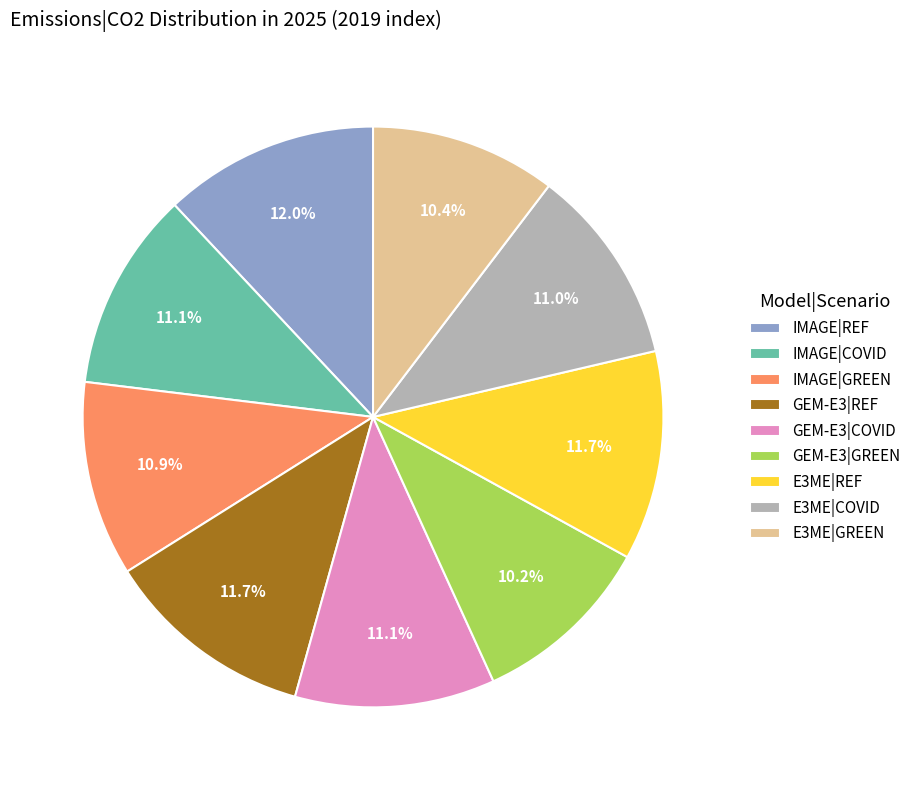

What is the total percentage of IMAGE|COVID and E3ME|COVID?

22.1%